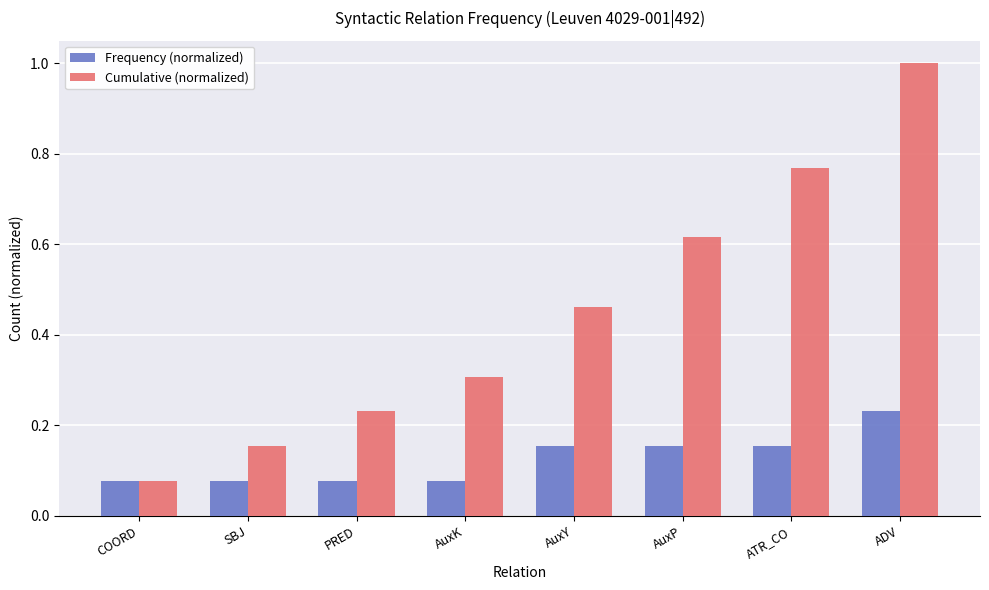

The Cumulative (normalized) series shows 0.3 at AuxP. True or false?

False